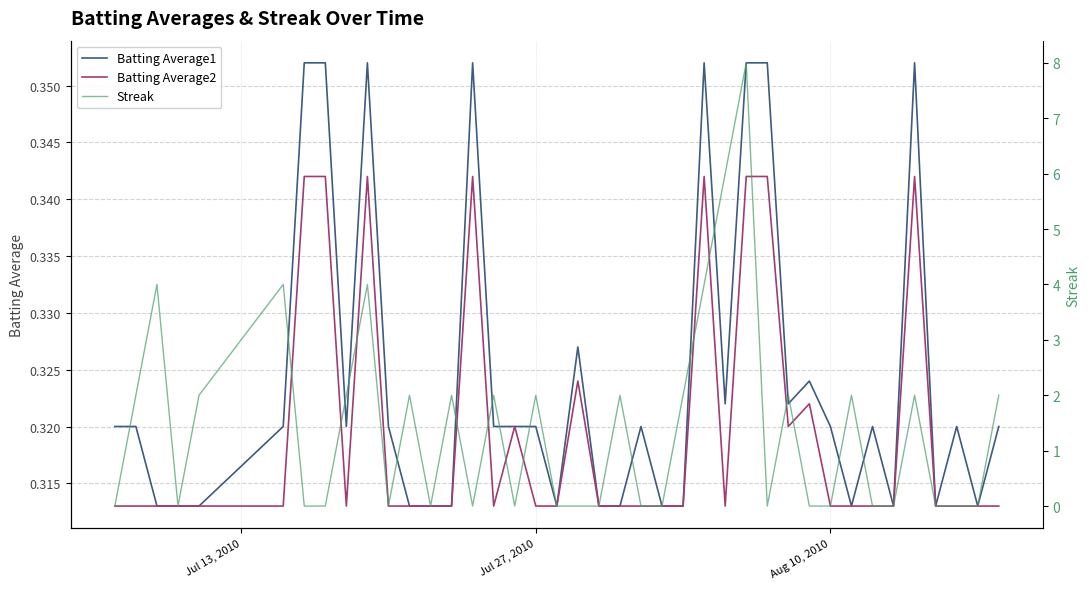

True or false: Batting Average2 and Batting Average1 intersect in this chart.

False